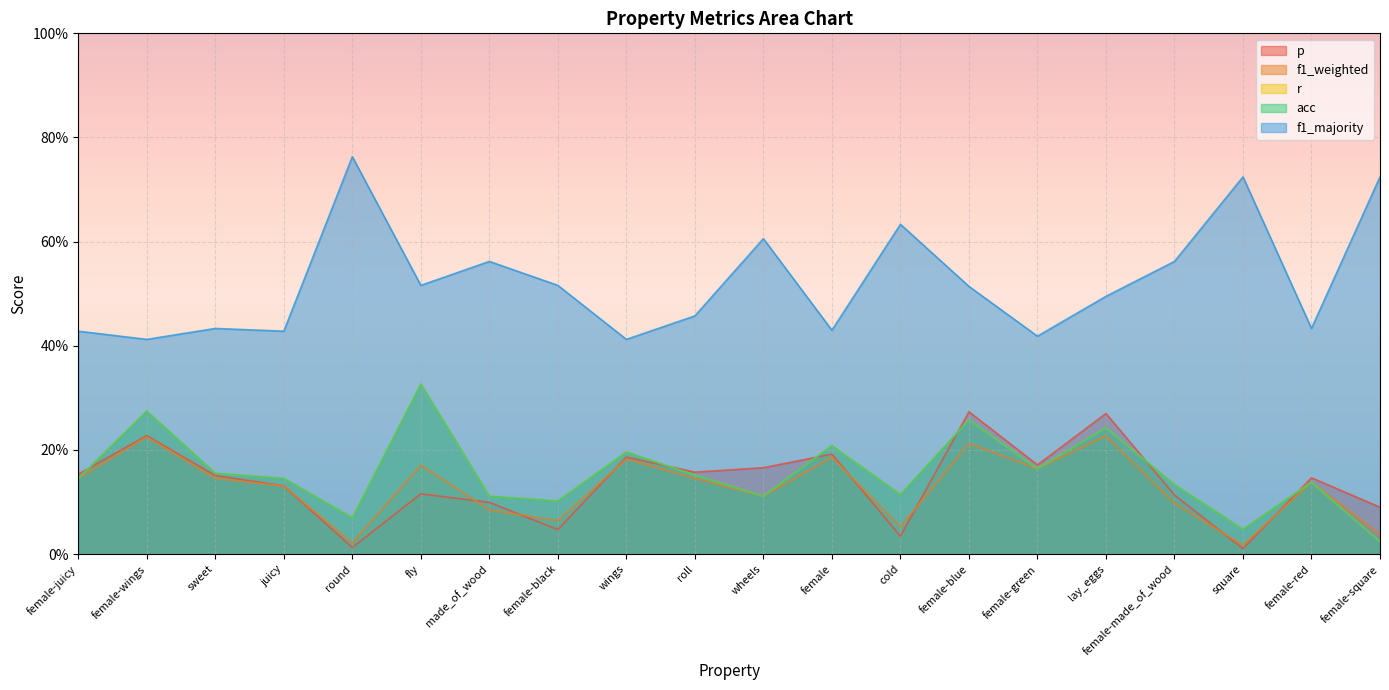

Which has a higher value, female-red or roll?

roll